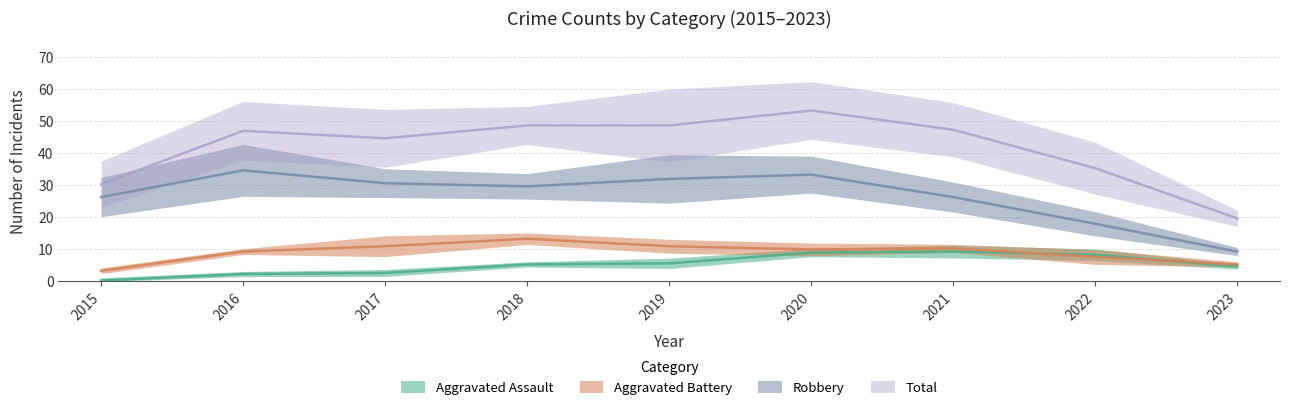

Where does the Aggravated Battery series first go above 10?

2017